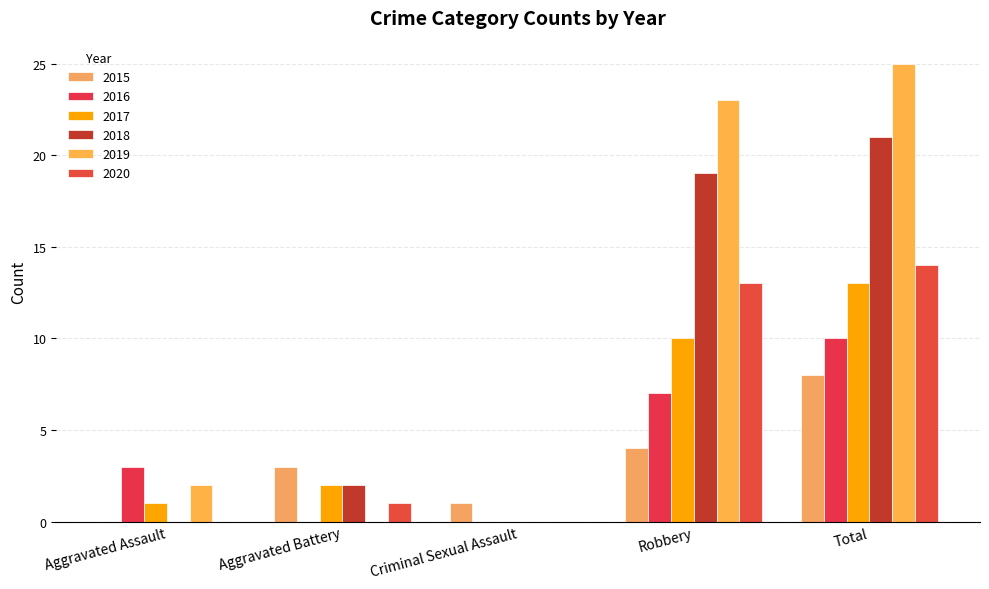

Which label corresponds to the largest value in the chart?

Total